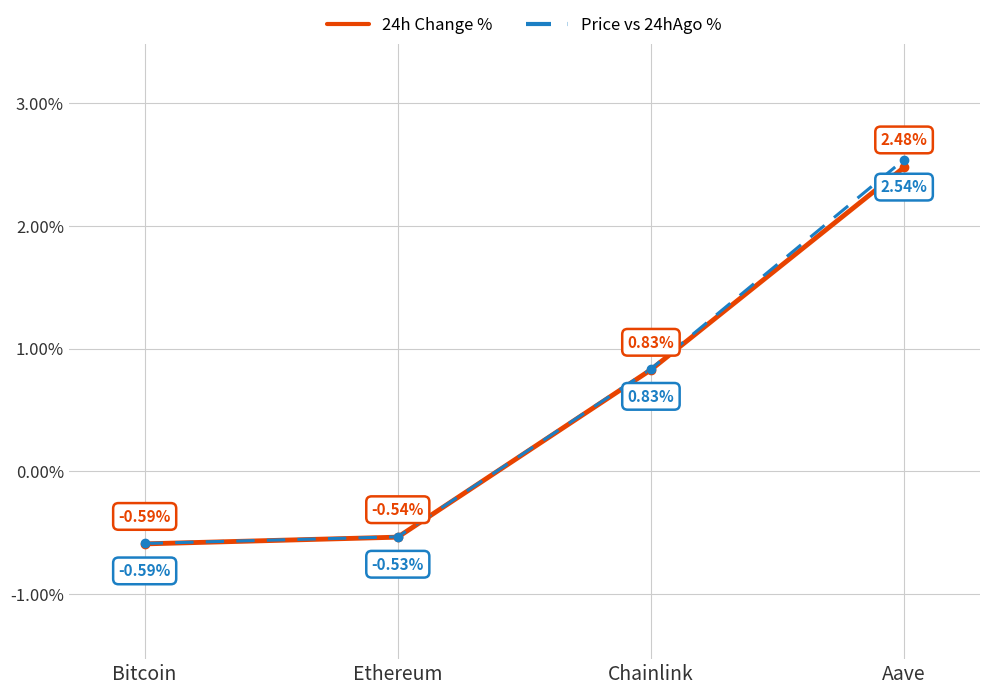

True or false: 24h Change % has more than 0 points higher than both neighbors.

False